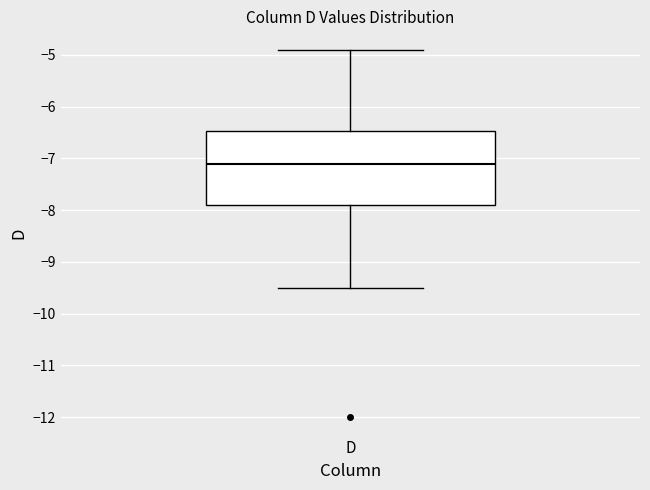

Transcribe this box plot: give where the median line is, the range the box spans, and where the two whiskers end, as read against the y-axis. The values are not printed on the chart, so give them approximately, as read against the axis.

median -7.1, box -7.9 to -6.5, whiskers -9.5 to -4.9